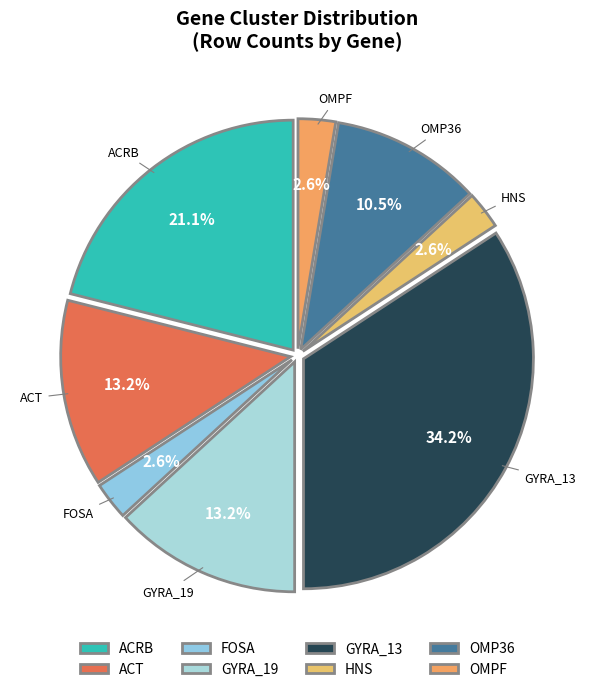

What percentage is NOT represented by OMPF?

97.4%